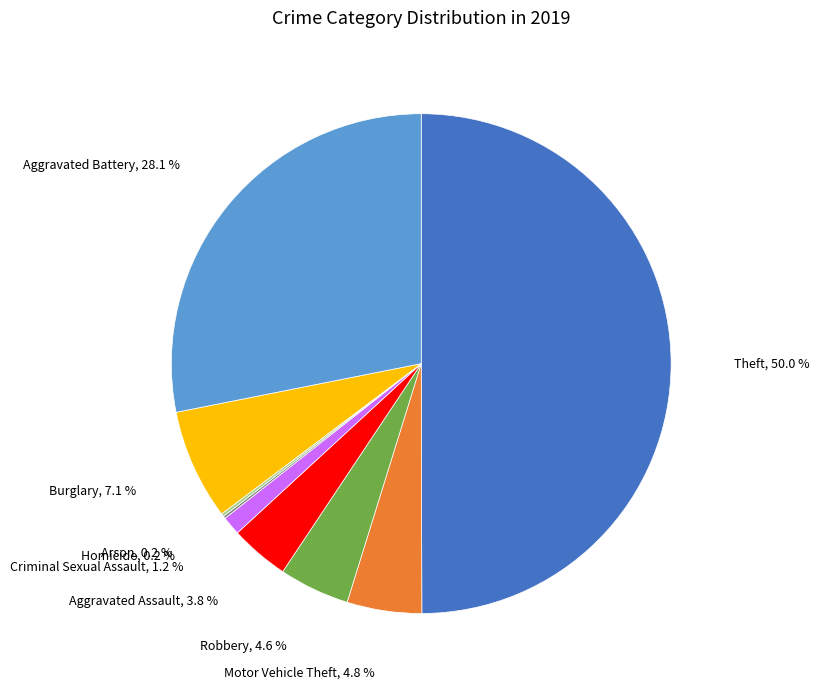

To the nearest percent, what is the average slice percentage?

11%